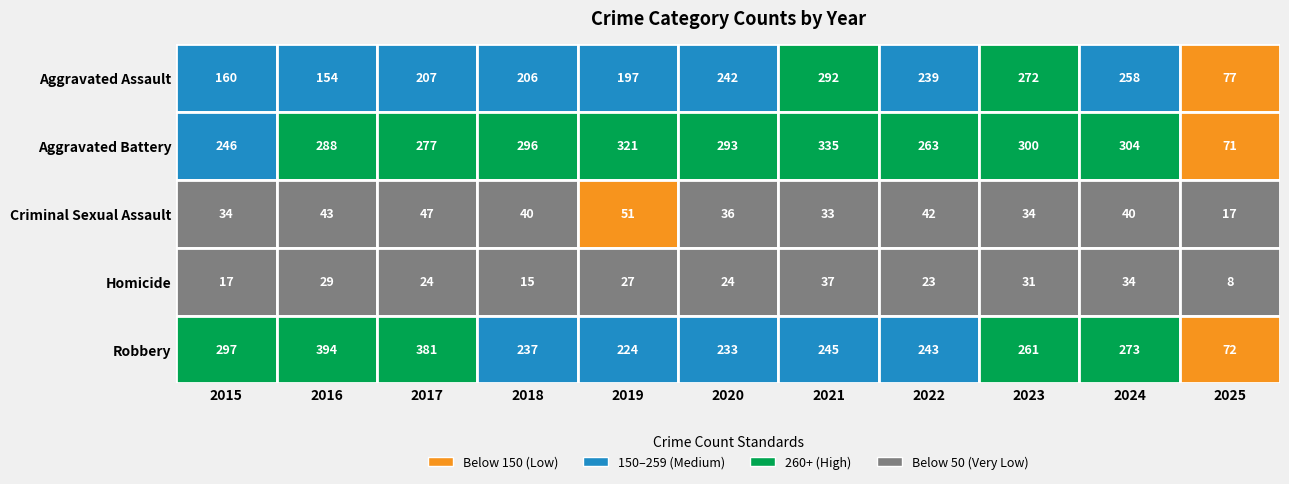

What is the sum of all Criminal Sexual Assault values?

417